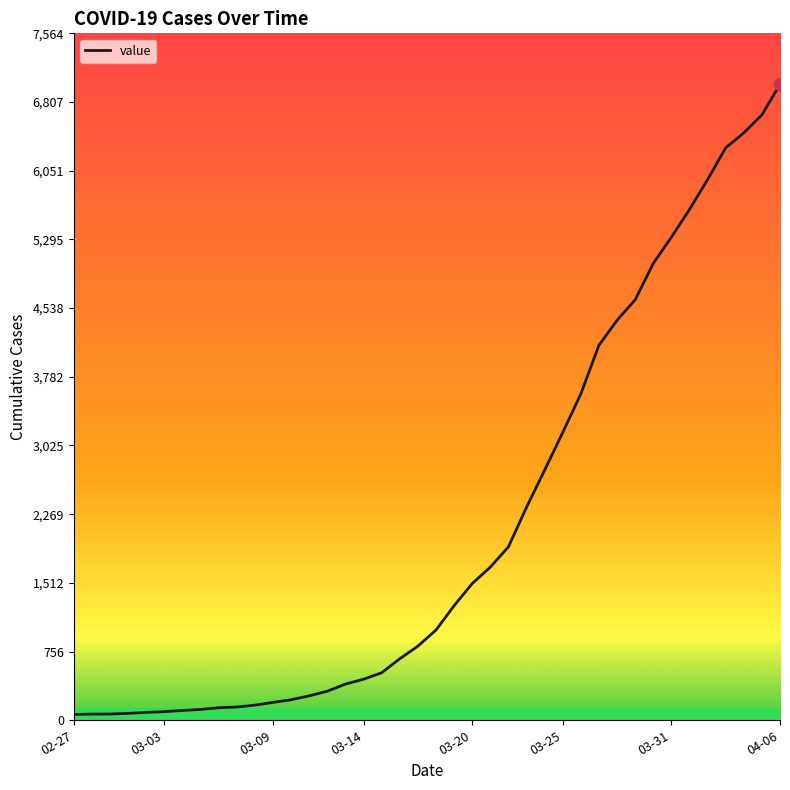

What is the maximum value shown in the chart?

7004